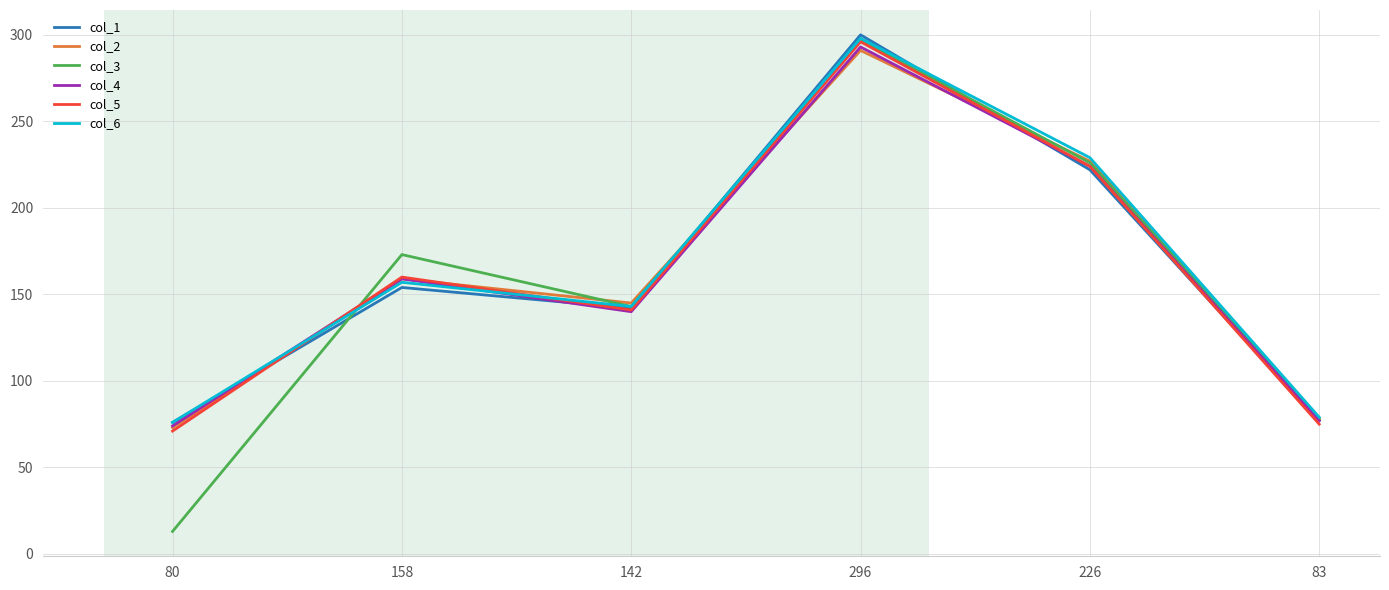

How many lines are shown in the chart?

6